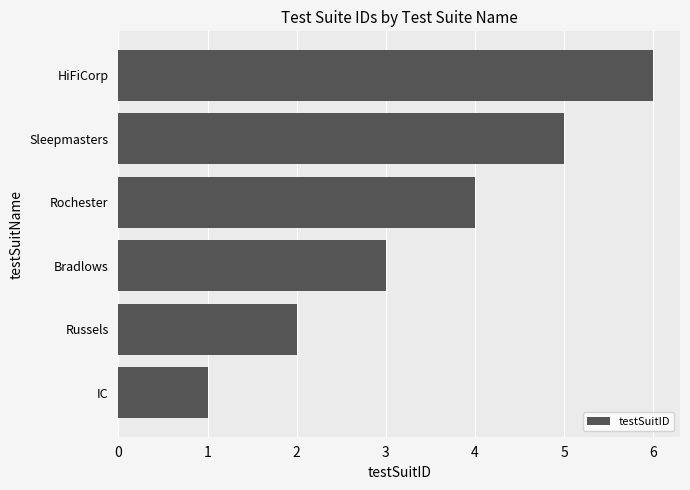

What is the difference between the maximum and minimum values?

5